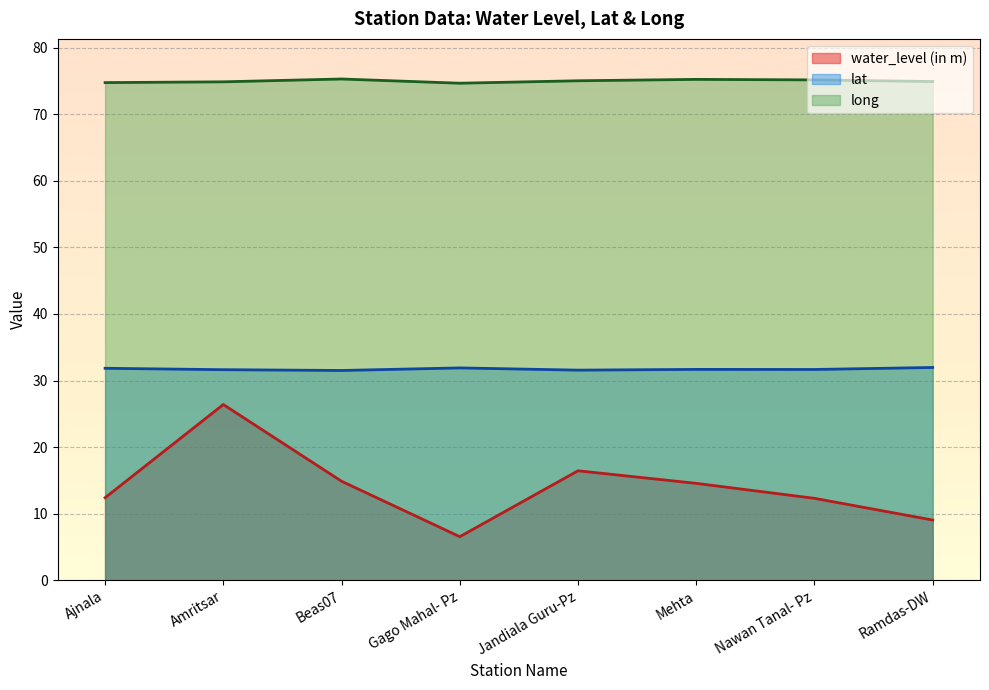

Read the water_level (in m) value at Gago Mahal- Pz.

6.5